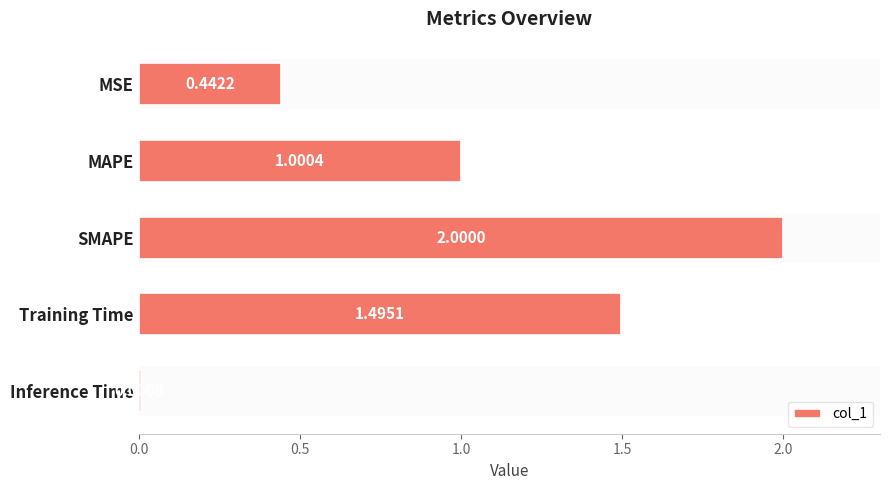

At which label is the value closest to 1?

MAPE